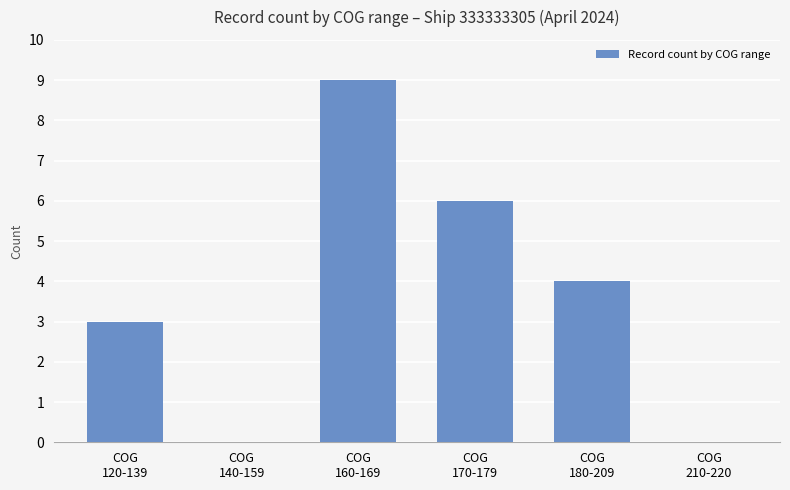

How many series are shown in this chart?

1